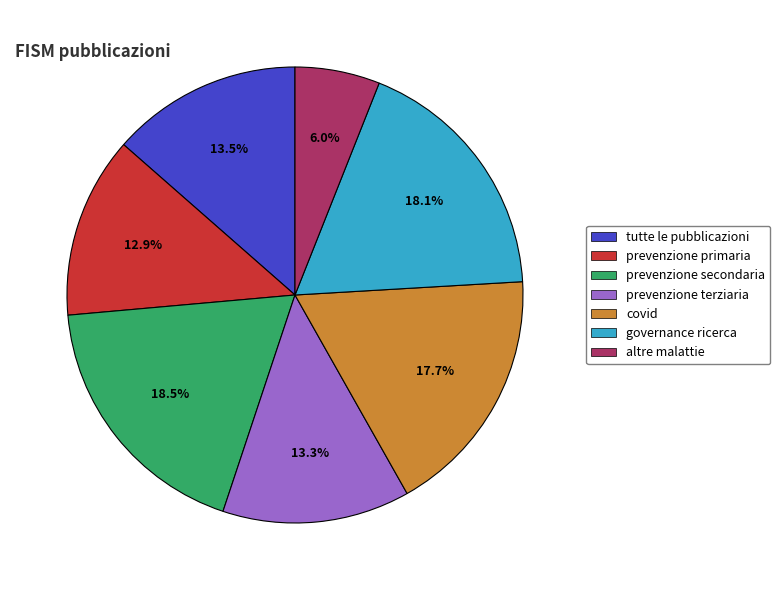

To the nearest percent, what percentage of the pie is altre malattie?

6%